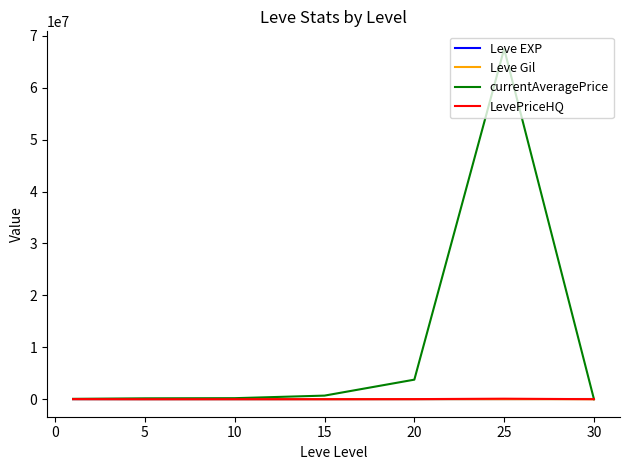

Is this an area chart (filled region under the line)?

No